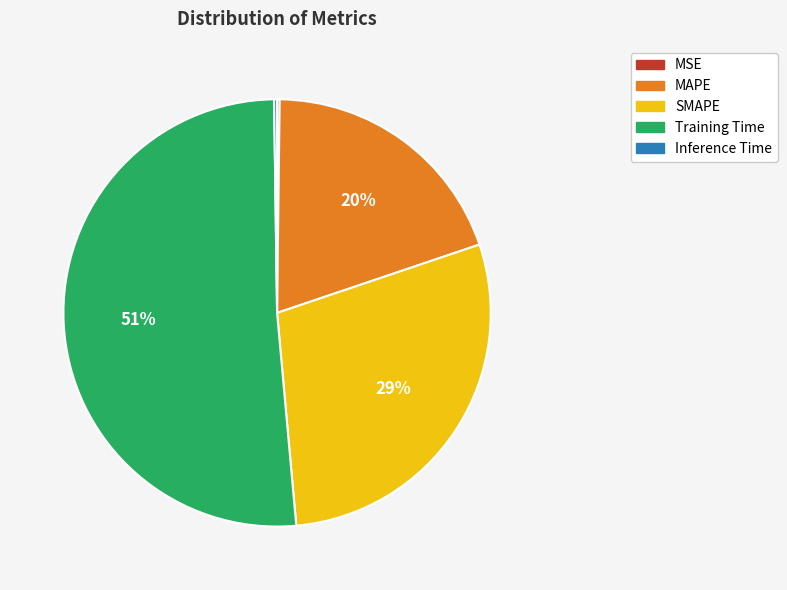

To the nearest percent, what is the difference between the largest and smallest slice percentages?

51%